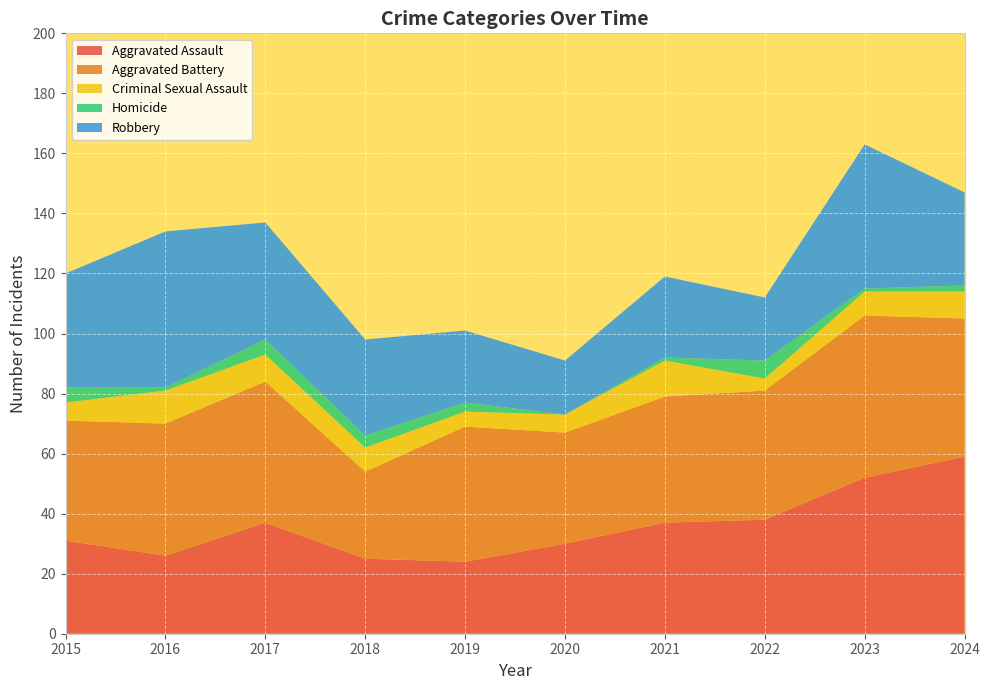

Reading left to right, transcribe all the data shown in this chart.

Aggravated Assault: 2015=31	2016=26	2017=37	2018=25	2019=24	2020=30	2021=37	2022=38	2023=52	2024=59
Aggravated Battery: 2015=40	2016=44	2017=47	2018=29	2019=45	2020=37	2021=42	2022=43	2023=54	2024=46
Criminal Sexual Assault: 2015=6	2016=11	2017=9	2018=8	2019=5	2020=6	2021=12	2022=4	2023=8	2024=9
Homicide: 2015=5	2016=1	2017=5	2018=4	2019=3	2020=0	2021=1	2022=6	2023=1	2024=2
Robbery: 2015=38	2016=52	2017=39	2018=32	2019=24	2020=18	2021=27	2022=21	2023=48	2024=31